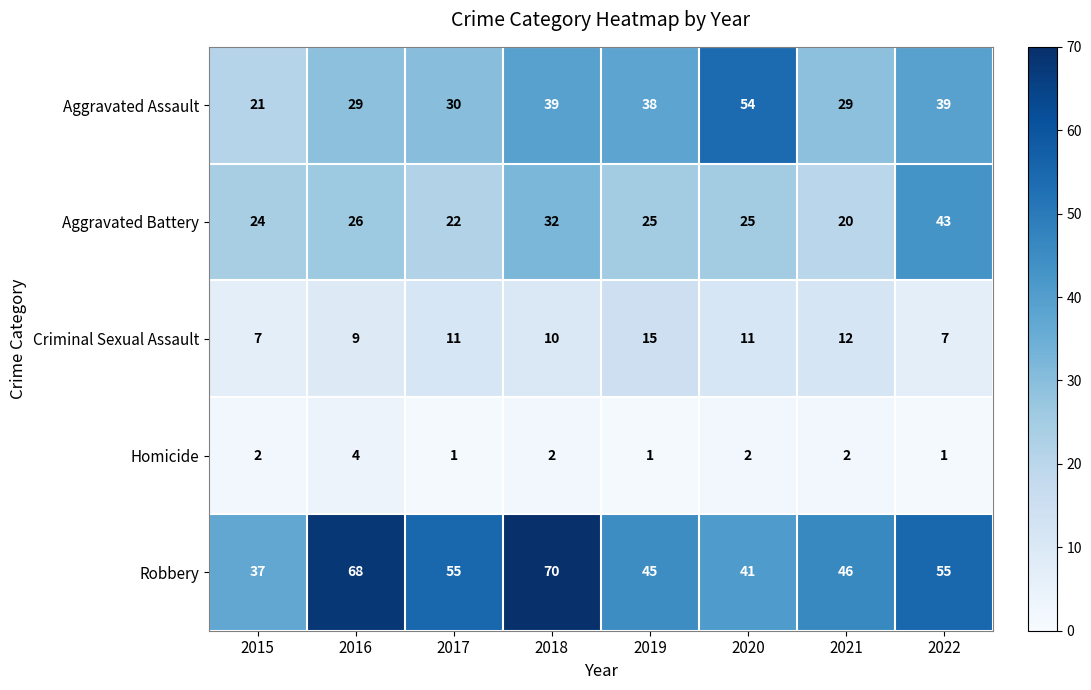

Is the value of Aggravated Assault at 2021 greater than the value of Aggravated Battery at 2022?

No